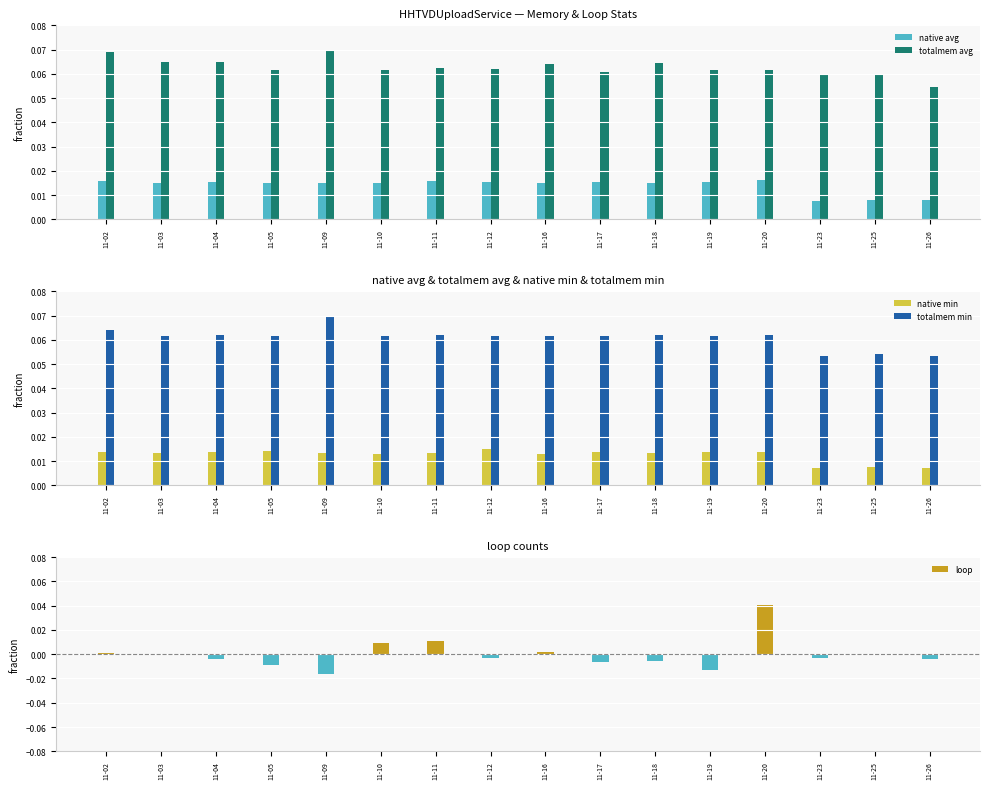

Reading left to right, list all the values displayed in this chart.

native avg: 0.0	0.0	0.0	0.0	0.0	0.0	0.0	0.0	0.0	0.0	0.0	0.0	0.0	0.0	0.0	0.0
totalmem avg: 0.1	0.1	0.1	0.1	0.1	0.1	0.1	0.1	0.1	0.1	0.1	0.1	0.1	0.1	0.1	0.1
native min: 0.0	0.0	0.0	0.0	0.0	0.0	0.0	0.0	0.0	0.0	0.0	0.0	0.0	0.0	0.0	0.0
totalmem min: 0.1	0.1	0.1	0.1	0.1	0.1	0.1	0.1	0.1	0.1	0.1	0.1	0.1	0.1	0.1	0.1